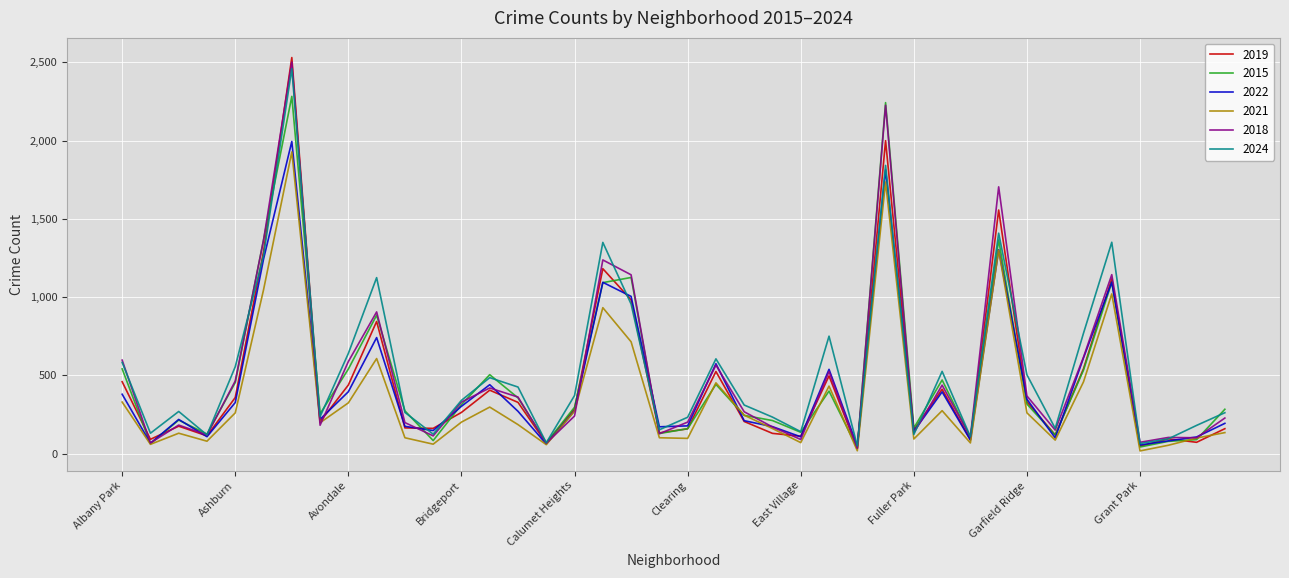

What is the maximum value for 2024?

2460